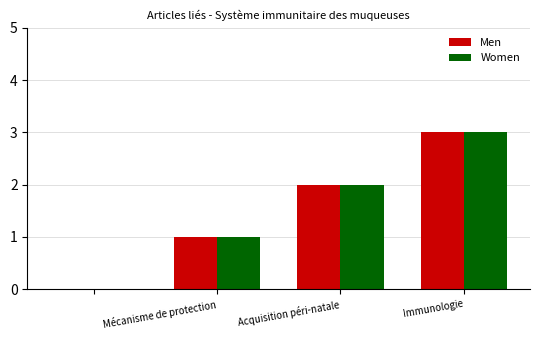

How many distinct data groups are displayed?

2